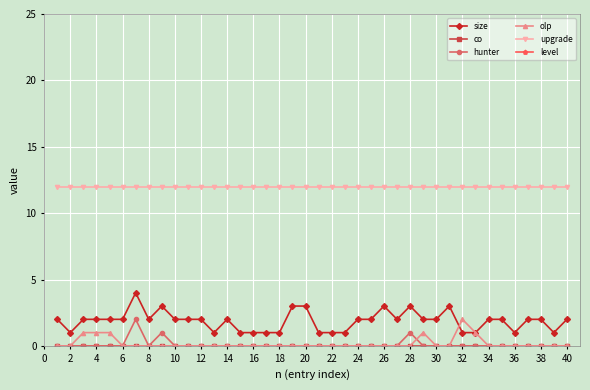

Is it true that upgrade equals 12 at 22?

True